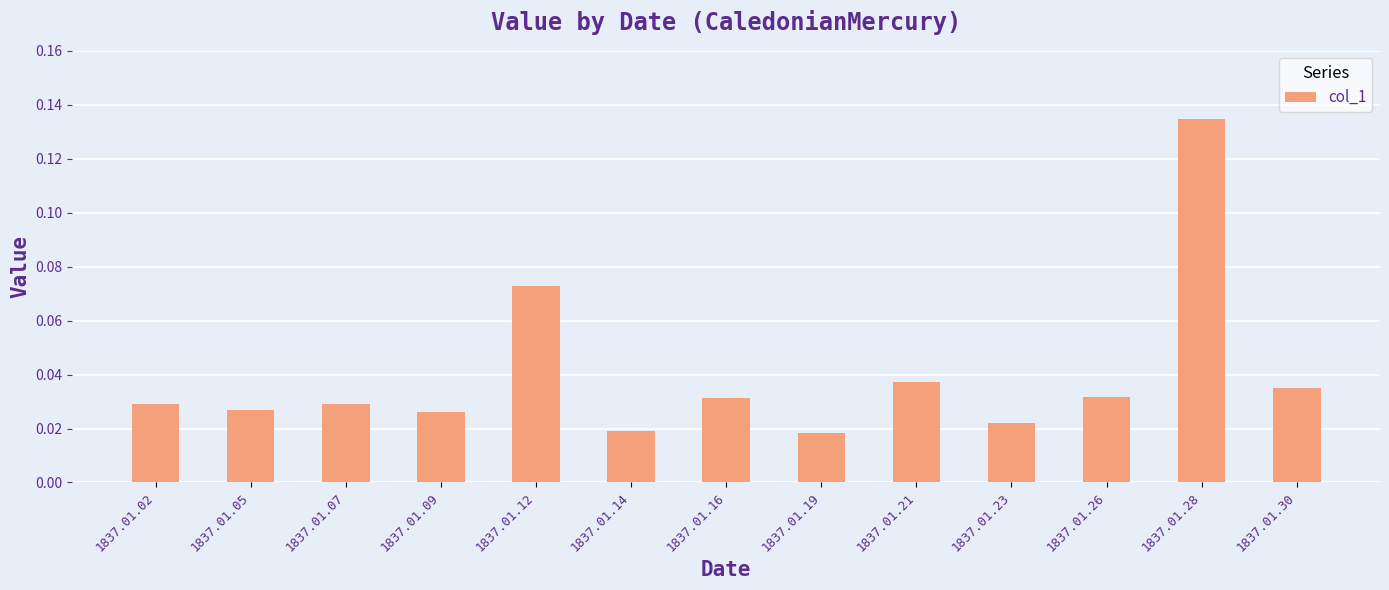

Which label corresponds to the largest value in the chart?

1837.01.28